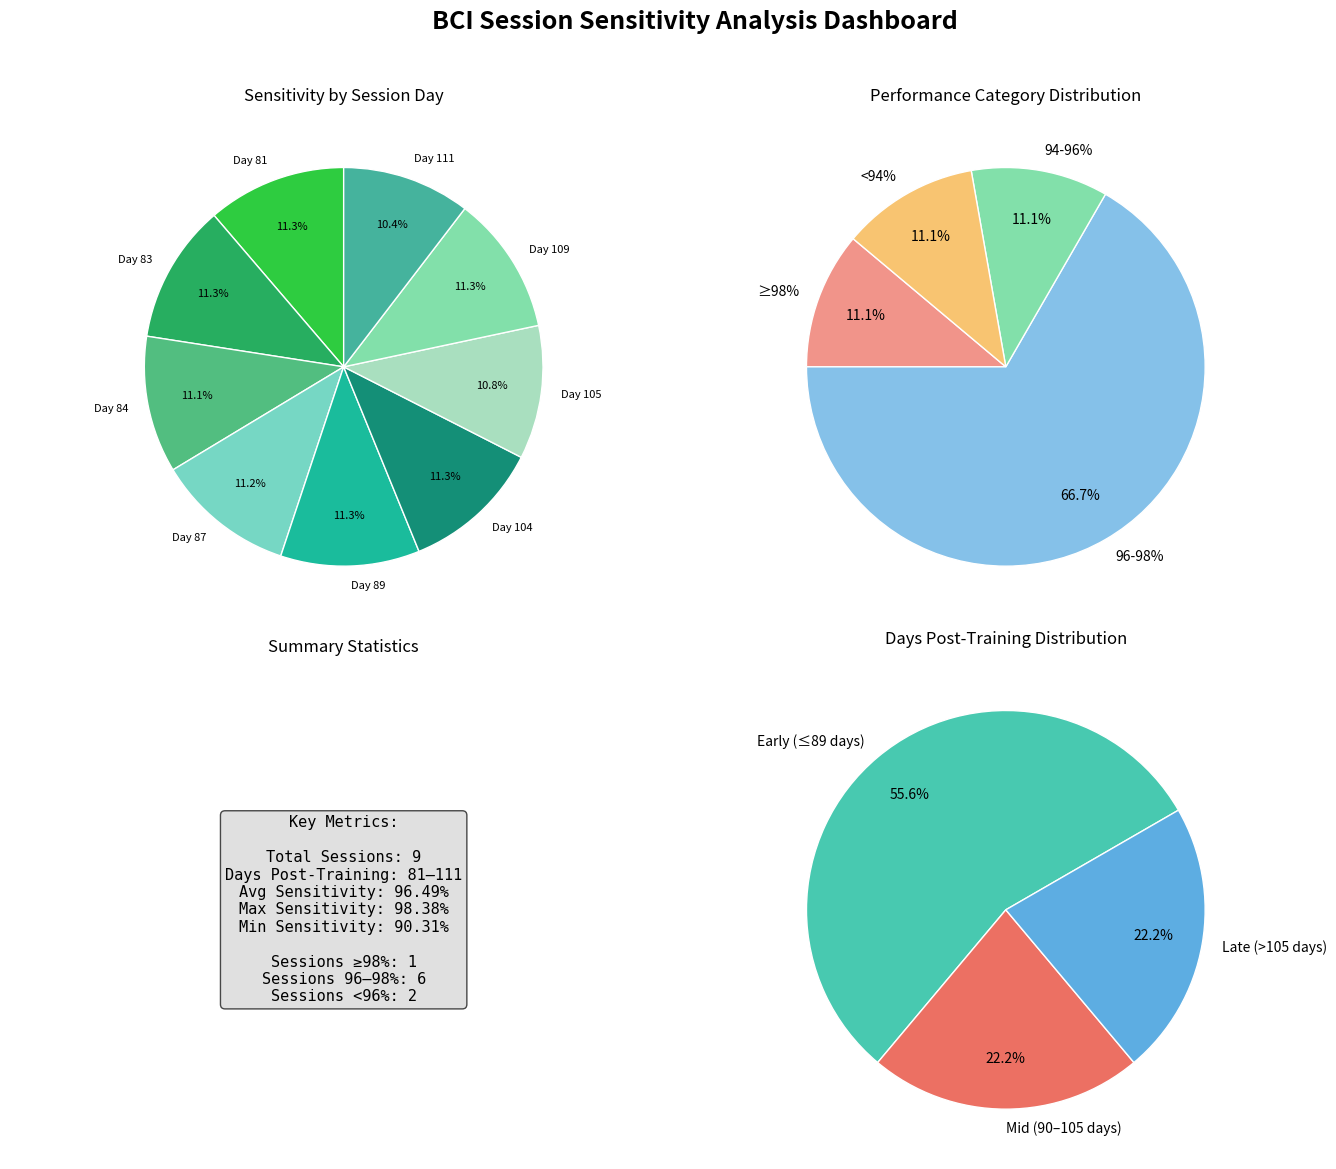

To the nearest percent, what is the combined percentage of 84 and 109?

22%